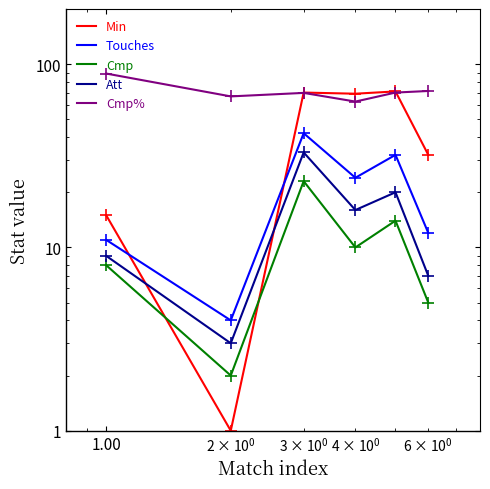

Reading left to right, extract all data points from this chart.

Min: 15.0	1.0	70.0	69.0	71.0	32.0
Touches: 11.0	4.0	42.0	24.0	32.0	12.0
Cmp: 8.0	2.0	23.0	10.0	14.0	5.0
Att: 9.0	3.0	33.0	16.0	20.0	7.0
Cmp%: 88.9	66.7	69.7	62.5	70.0	71.4